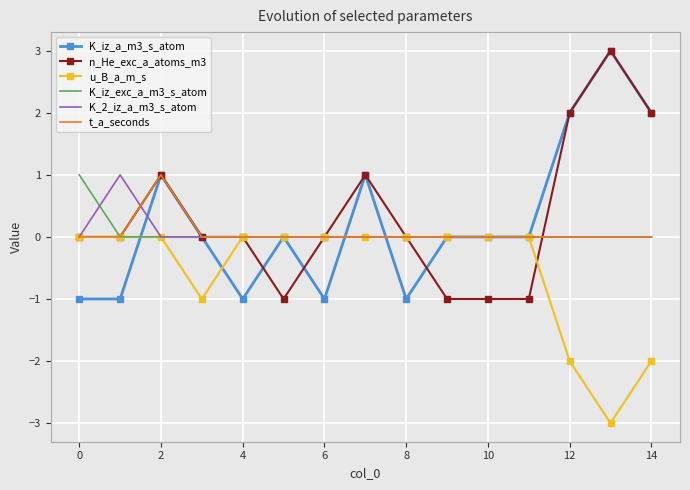

What is the minimum value for u_B_a_m_s?

-3